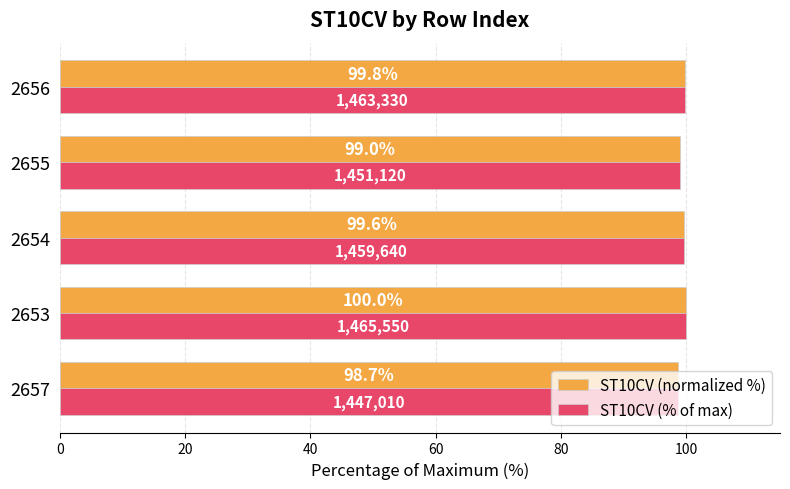

What is the minimum value for ST10CV (% of max)?

98.7